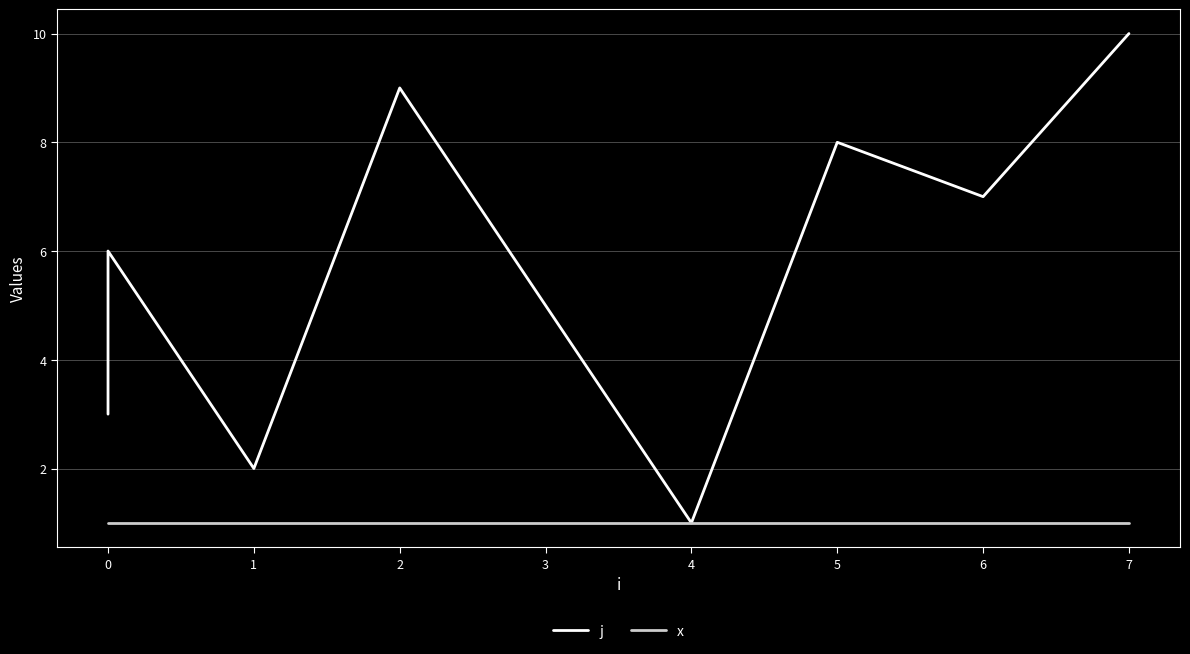

Which series has the largest range (max minus min)?

j